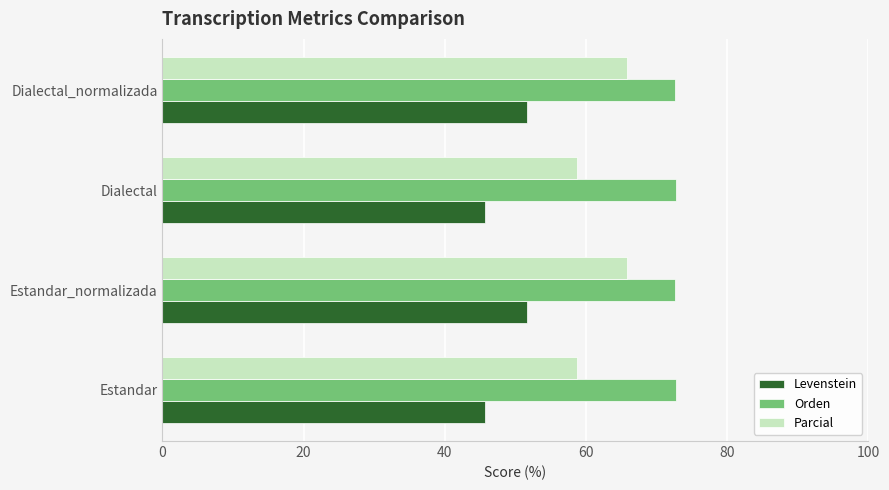

Rank the series by their average value, from highest to lowest.

Orden, Parcial, Levenstein